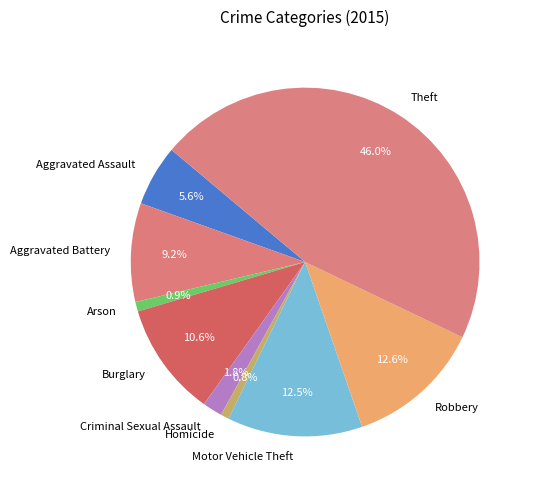

The Arson slice represents 13% of the pie. True or false?

False